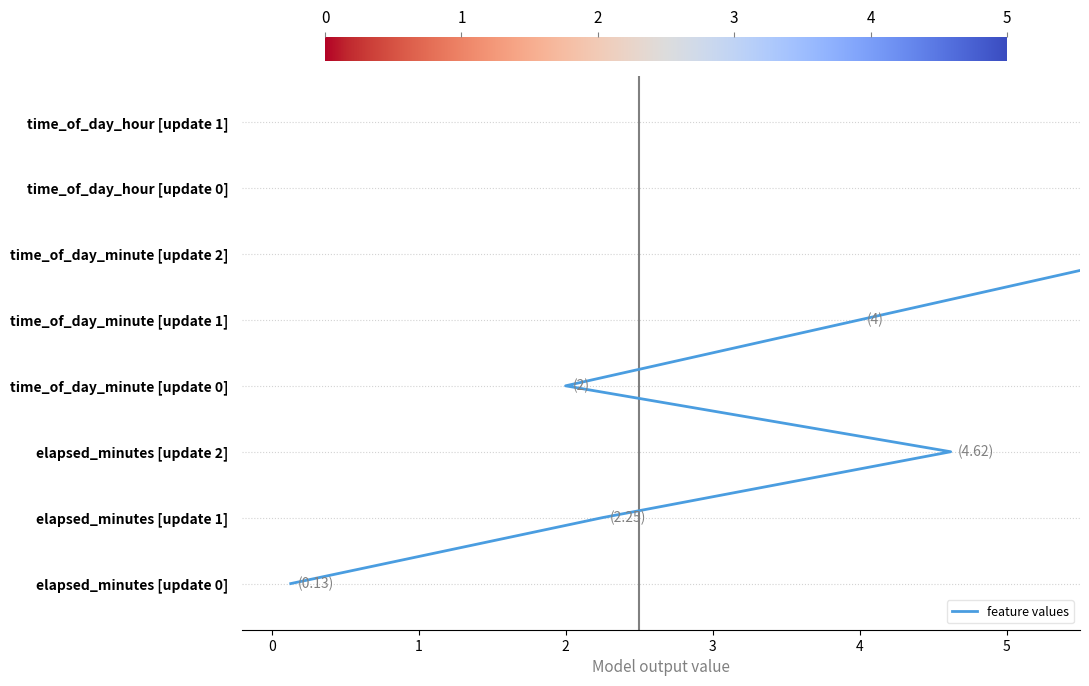

What is the difference between the highest and lowest values at 2?

6.0